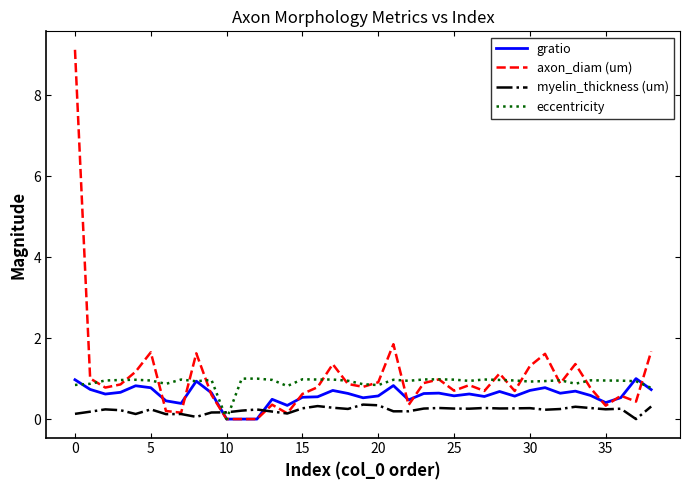

At how many categories does at least one series exceed 6?

1